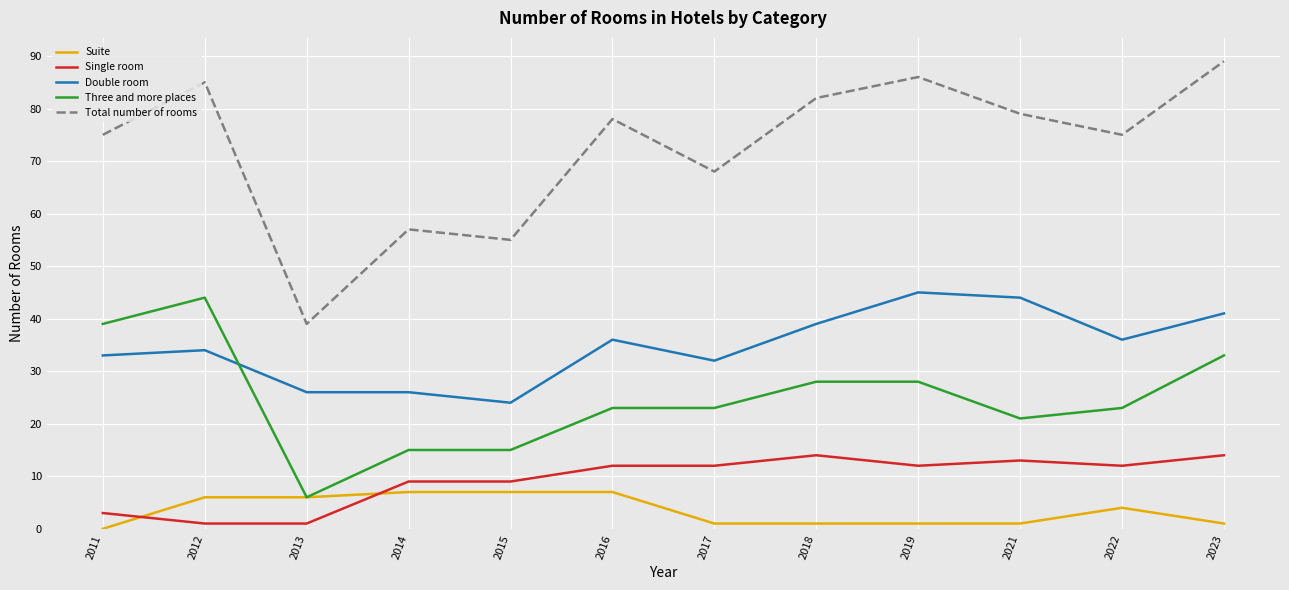

What is the sum of all Double room values?

416